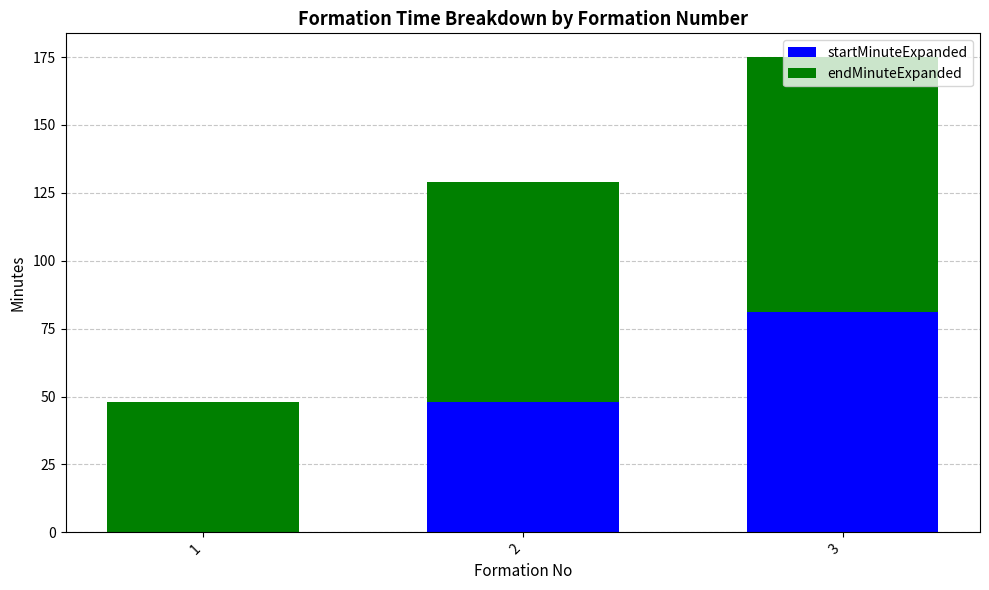

Are the bars grouped side by side (vs. stacked)?

No